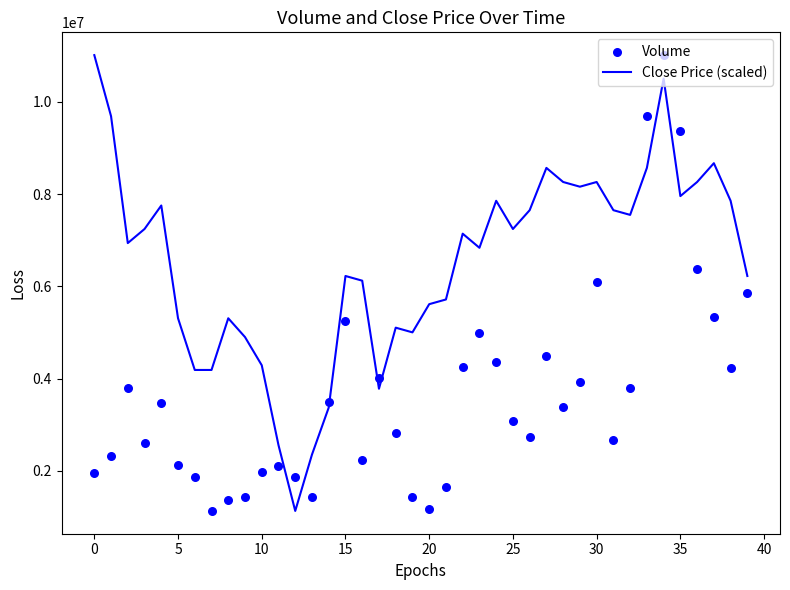

At how many categories does at least one series exceed 3758312?

36